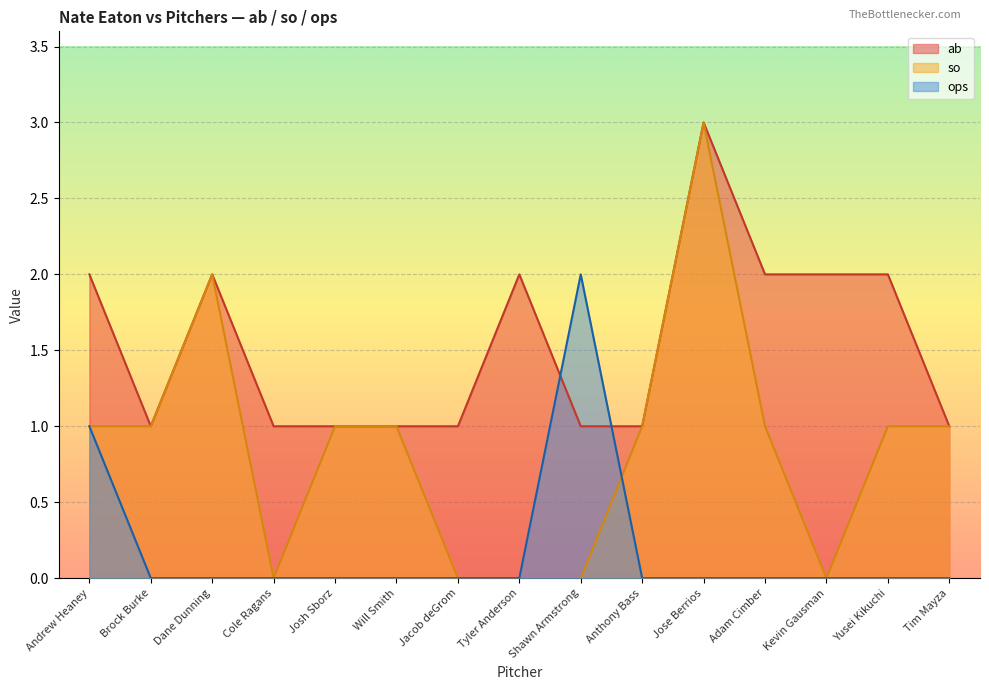

The so series shows 2 at Dane Dunning. True or false?

True